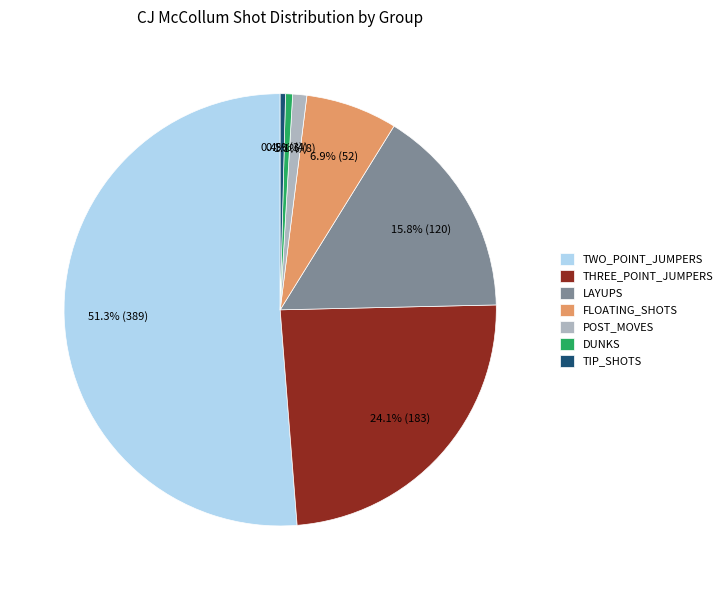

The TWO_POINT_JUMPERS slice represents 63% of the pie. True or false?

False